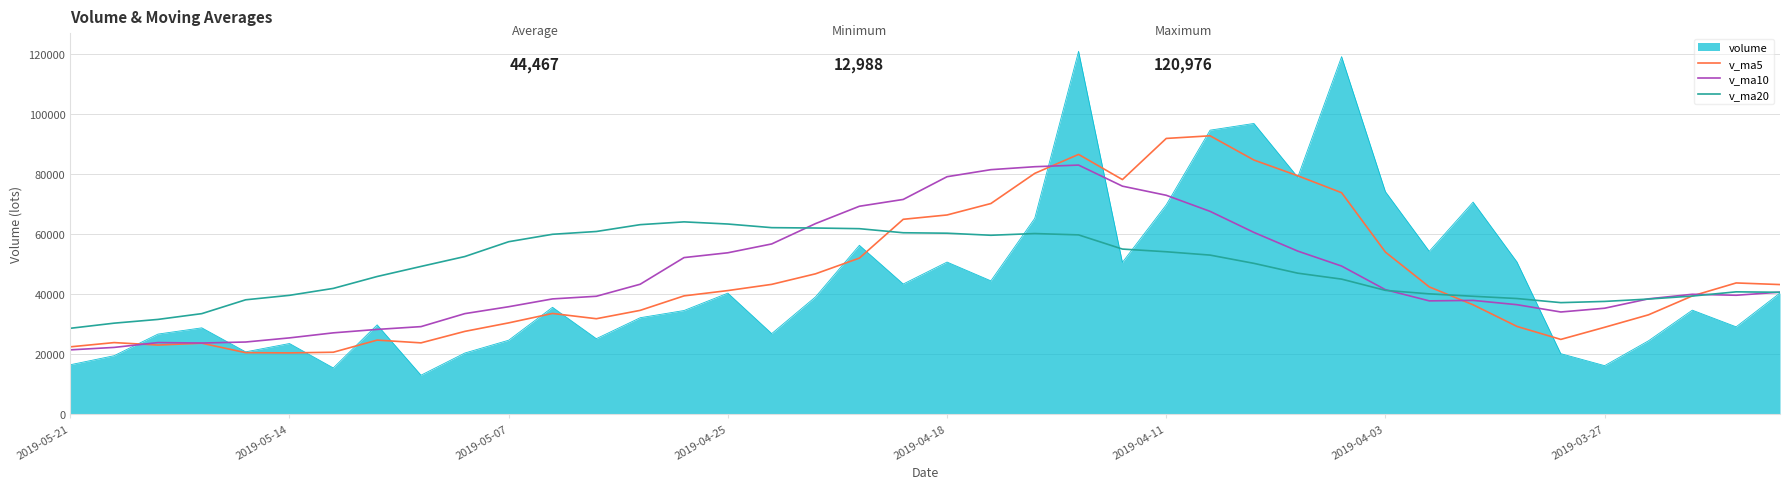

List the series in order of their peak value, highest first.

volume, v_ma5, v_ma10, v_ma20